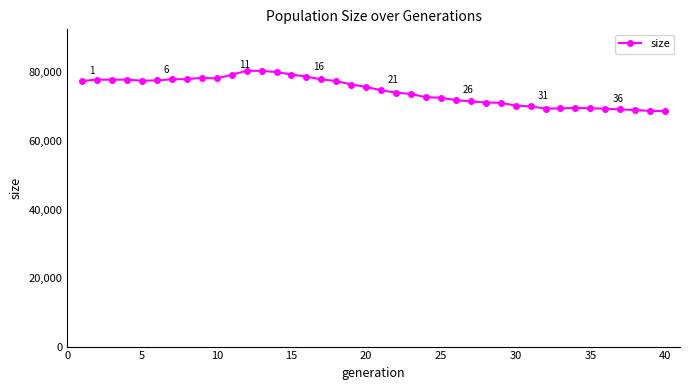

What is the greatest value displayed?

80497